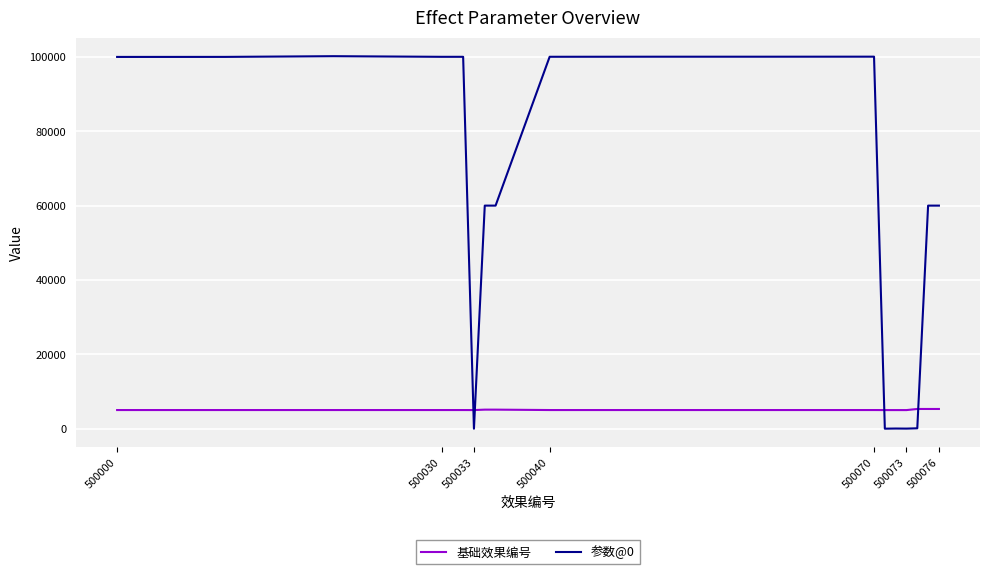

List the series in order of their overall mean, highest first.

参数@0, 基础效果编号